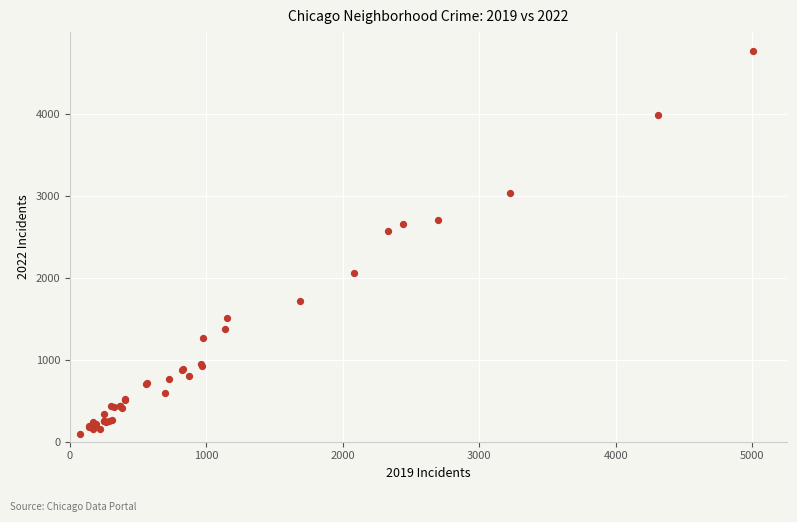

What Y value in the scatter plot is closest to 2430?

2566